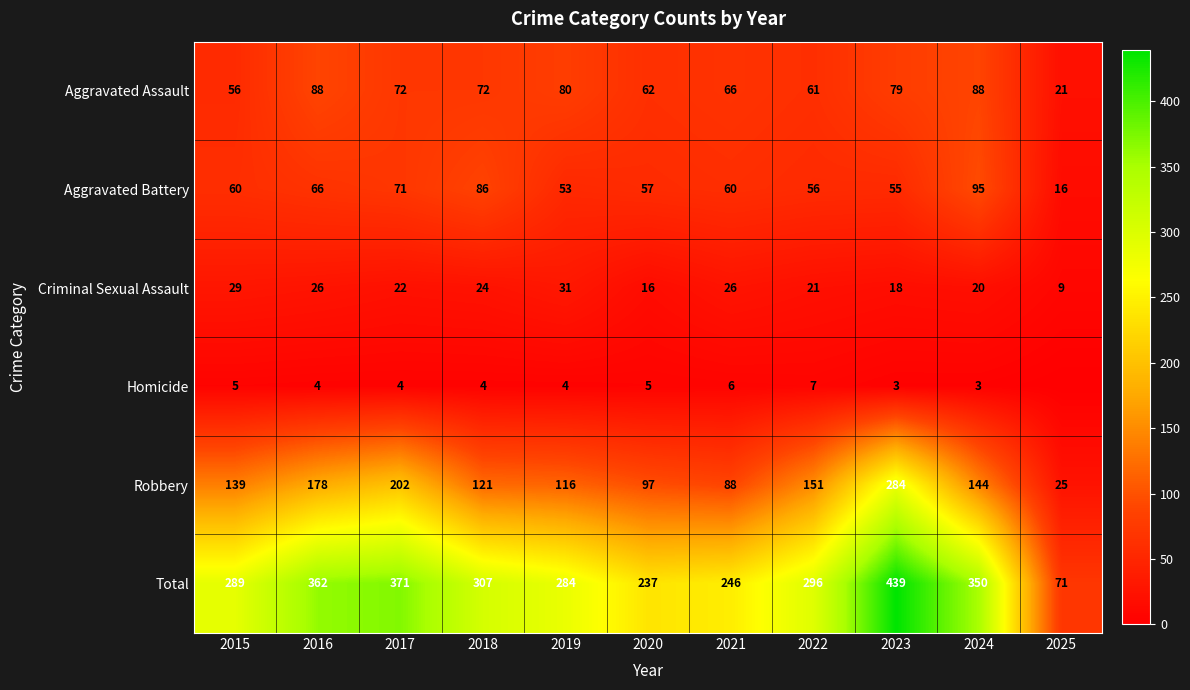

At which label does Aggravated Battery reach its minimum?

2025